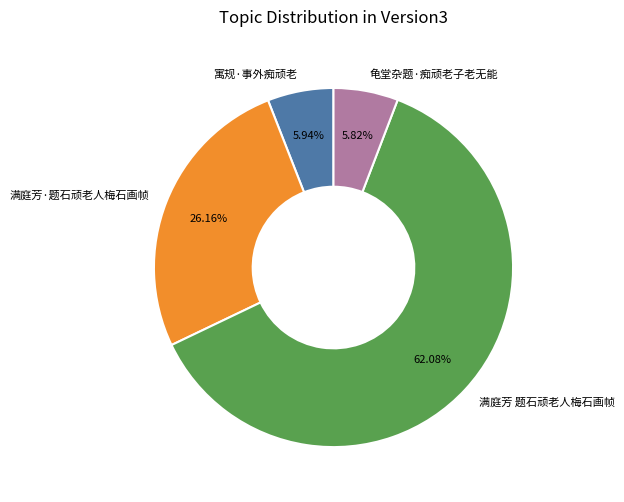

To the nearest percent, what percentage of the pie is 龟堂杂题·痴顽老子老无能?

6%